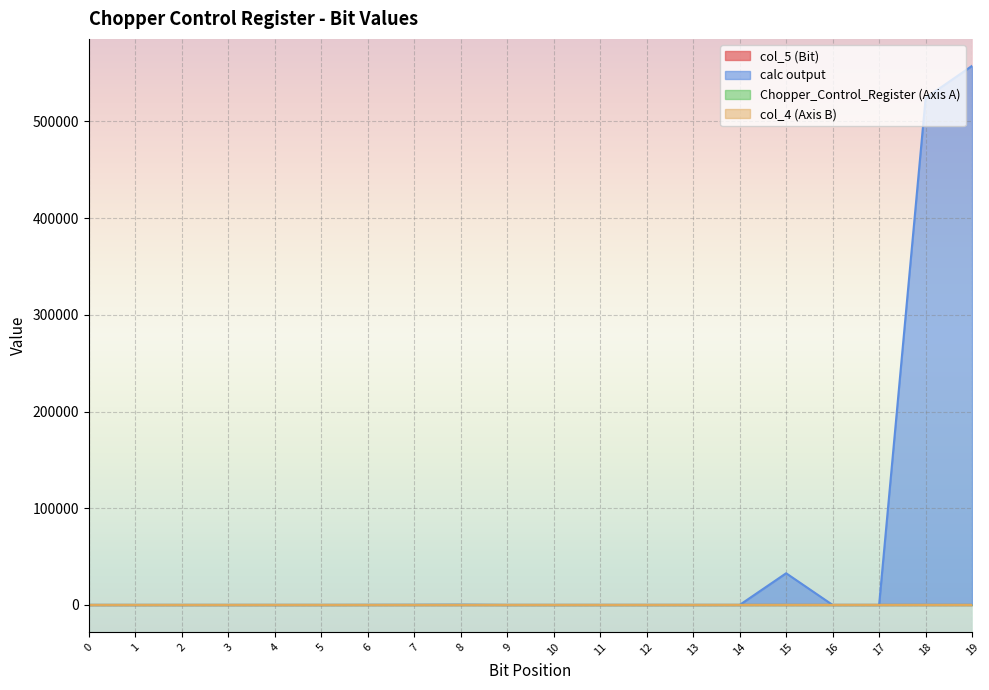

What are all the series names shown in the legend?

col_5 (Bit), calc output, Chopper_Control_Register (Axis A), col_4 (Axis B)